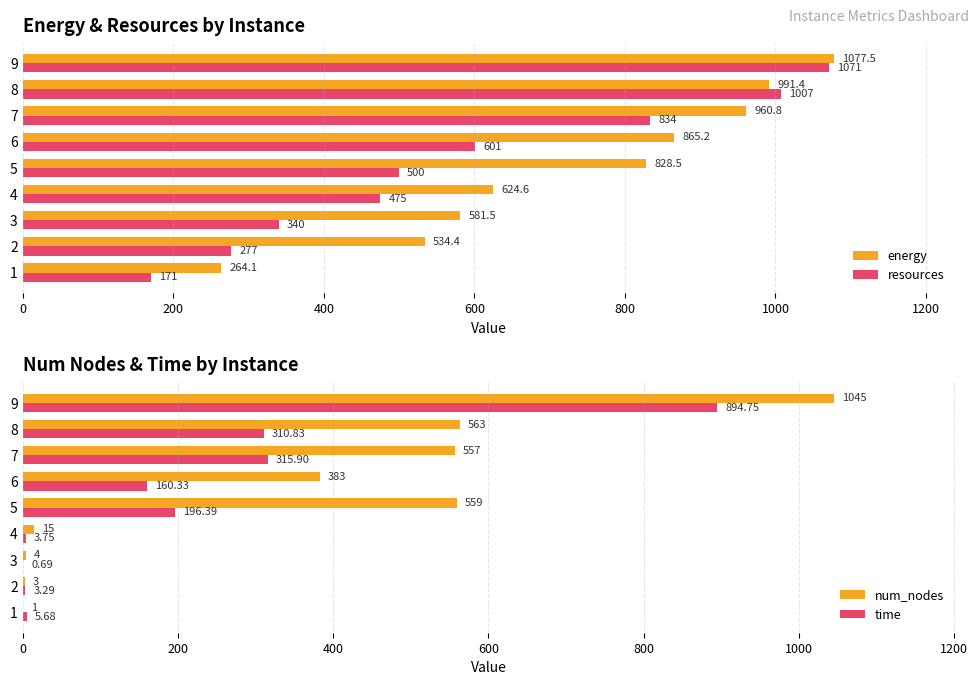

Which category has the highest value in the resources series?

9